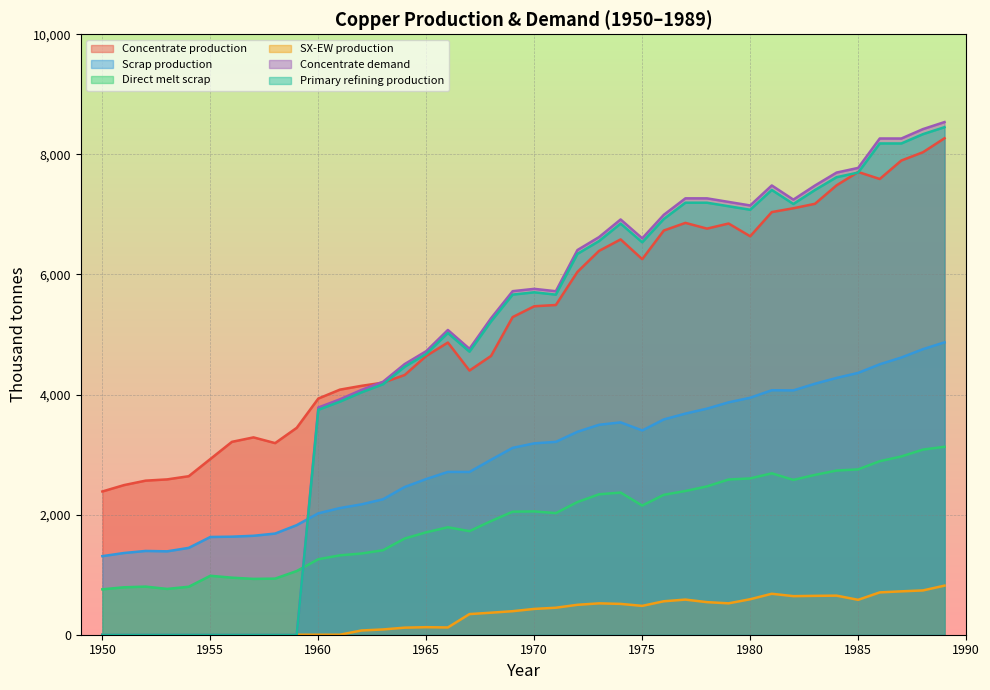

How many intersections are there between Primary refining production and Concentrate production?

3